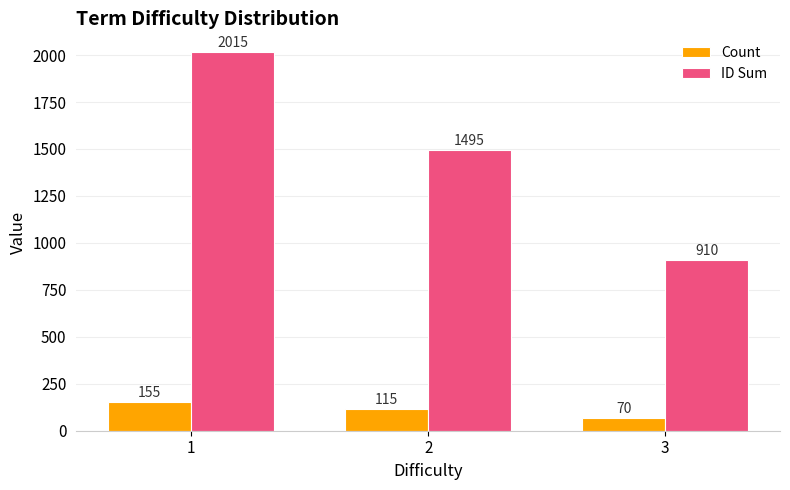

How many values in the ID Sum series are below 1495?

1